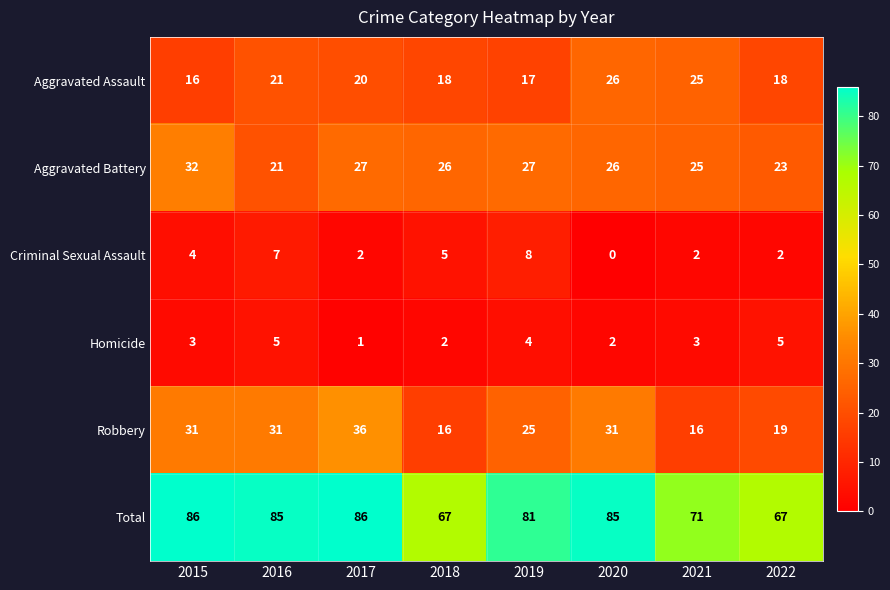

Where does the Aggravated Assault series first go above 20?

2016